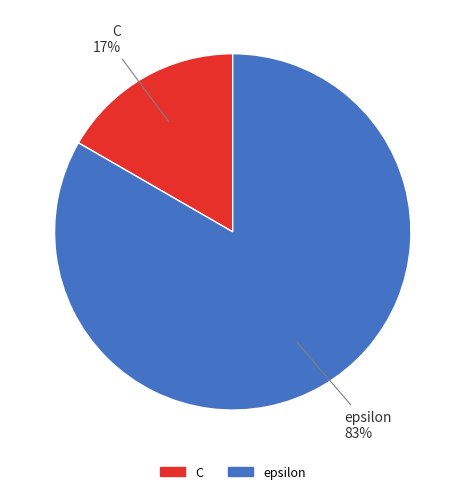

Is the sum of C and epsilon greater than half?

Yes